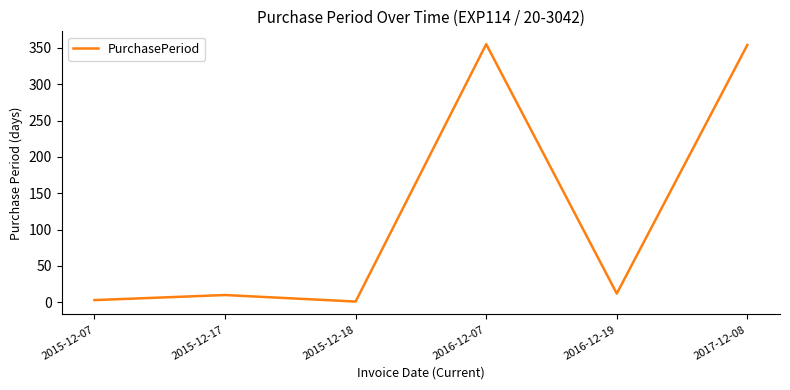

What is the difference between the maximum and minimum values?

354